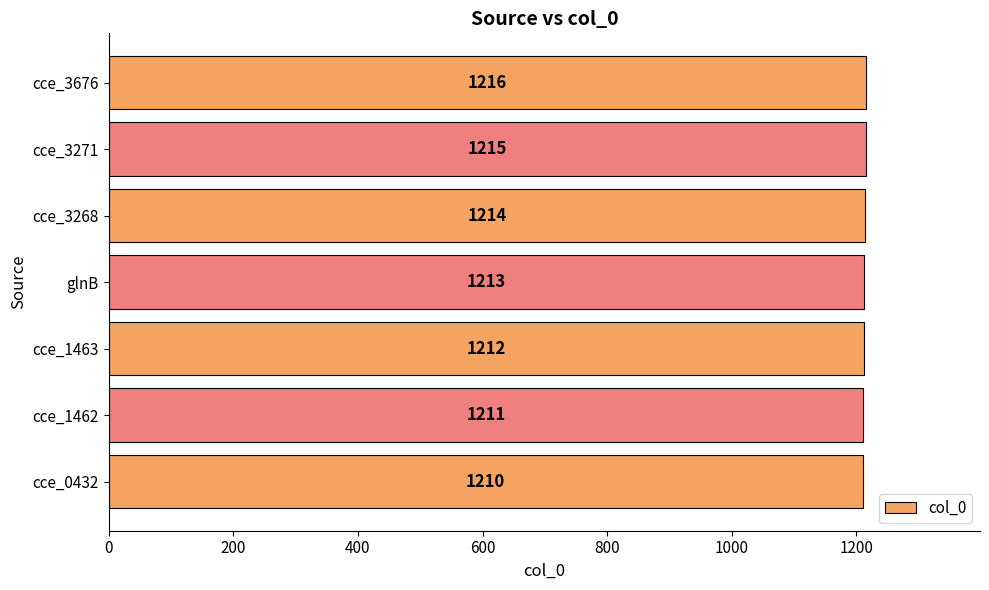

What is the sum of all values?

8491